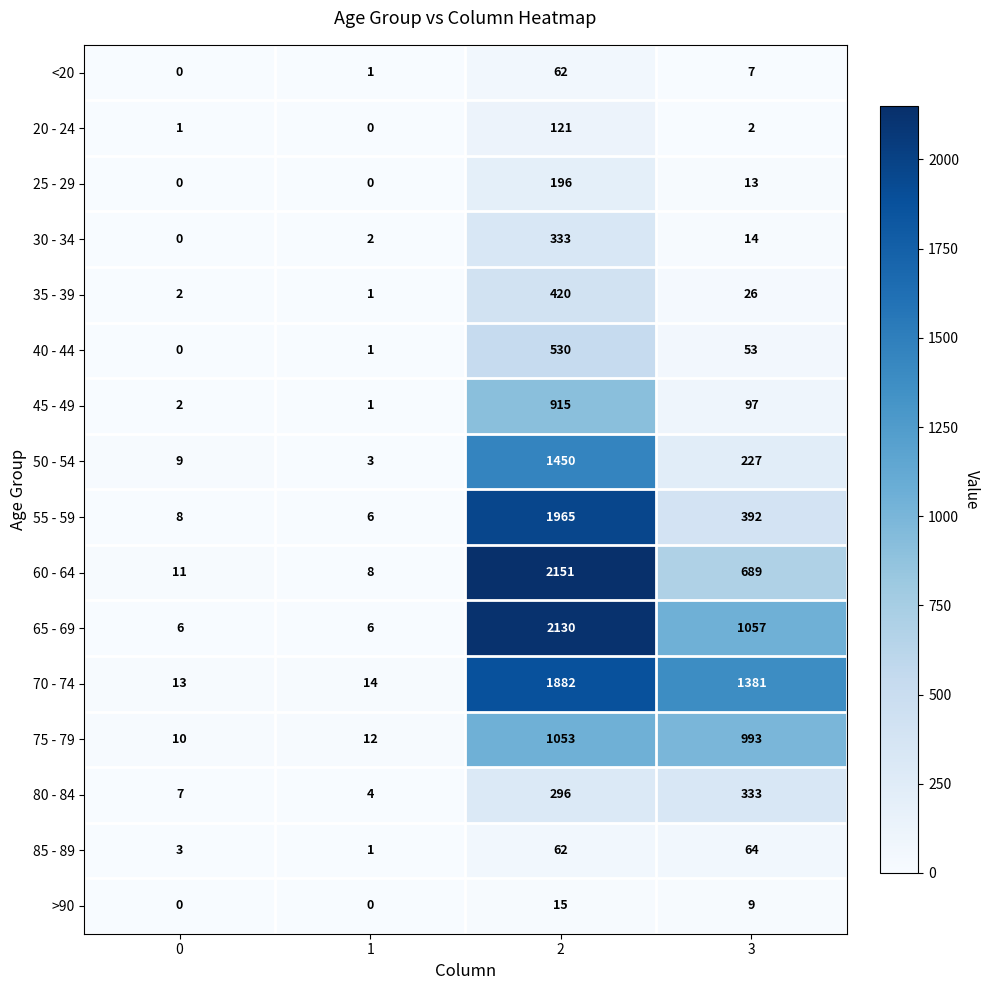

What is the sum of the <20 values at 1 and 2?

63